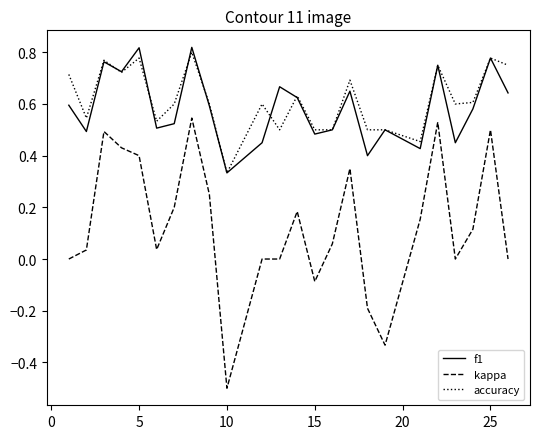

What is the minimum value shown in the chart?

-0.5